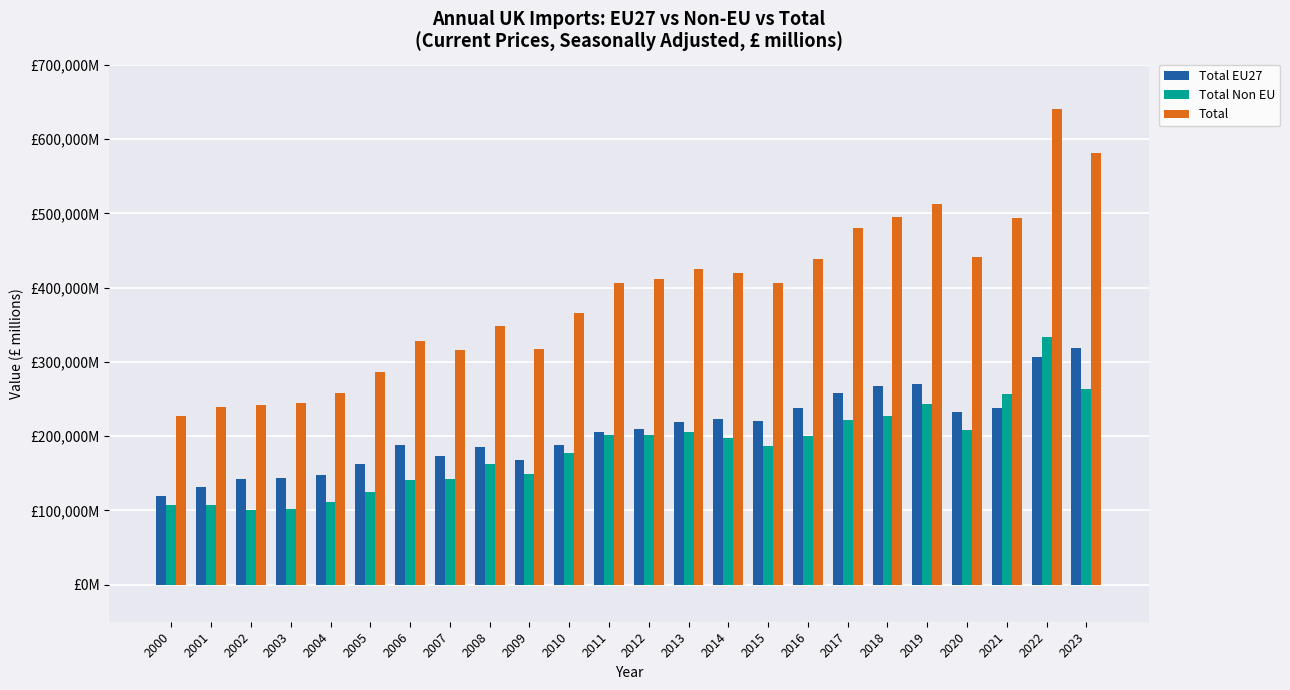

What is the difference between the maximum and minimum values in the Total Non EU series?

233783